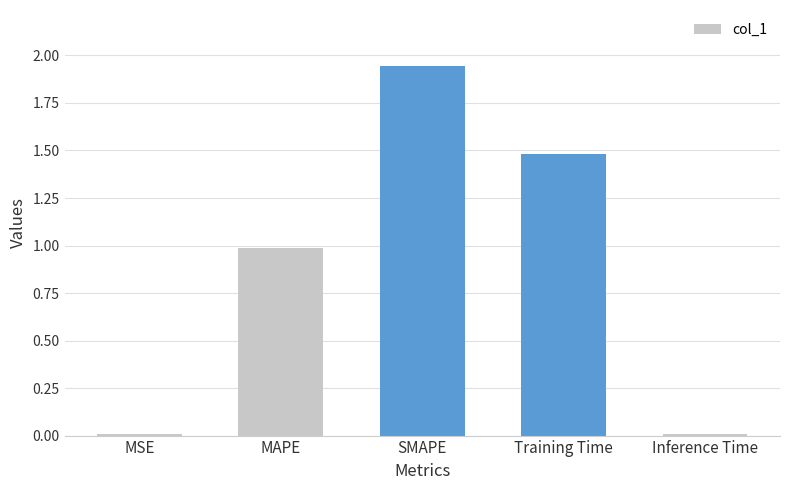

What is the change in value from MAPE to SMAPE?

+1.0